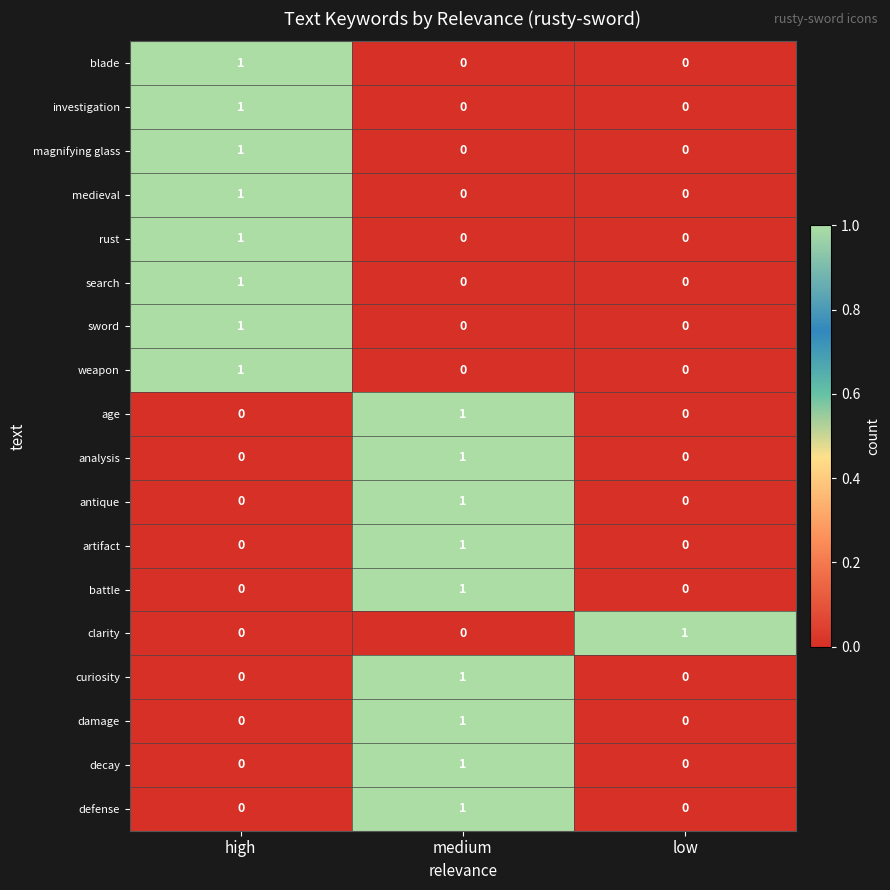

True or false: artifact has a value of 0 at high.

True